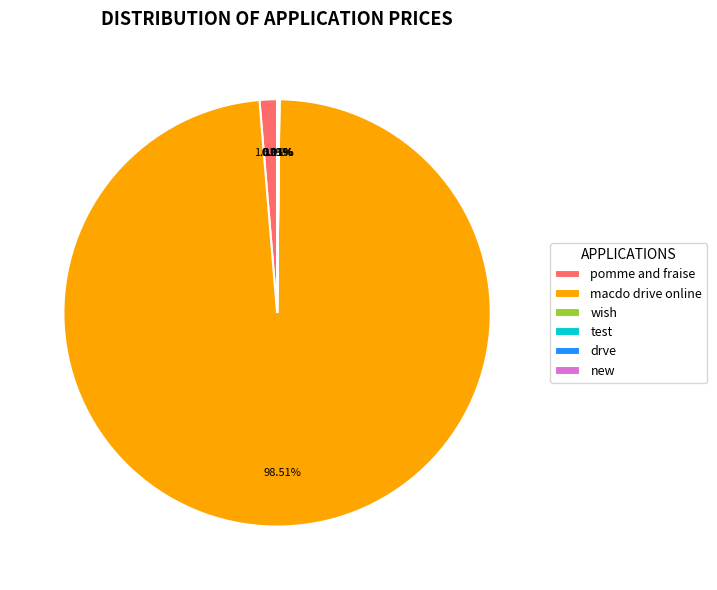

What is the largest slice in the pie chart?

macdo drive online